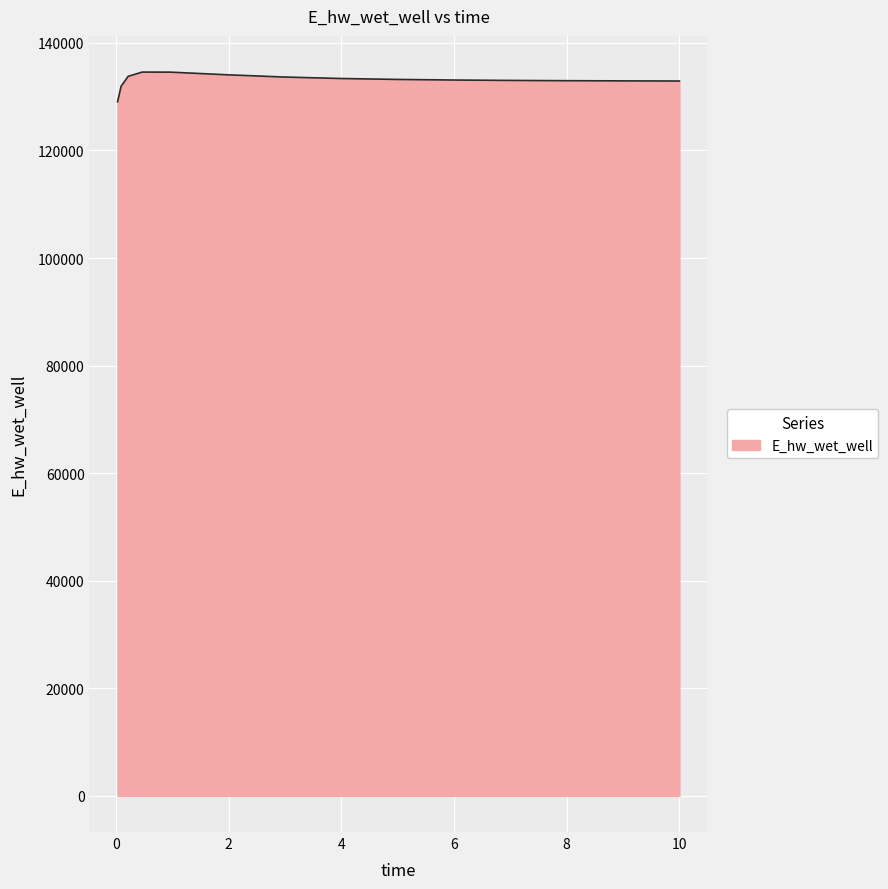

How many series are shown in this chart?

1